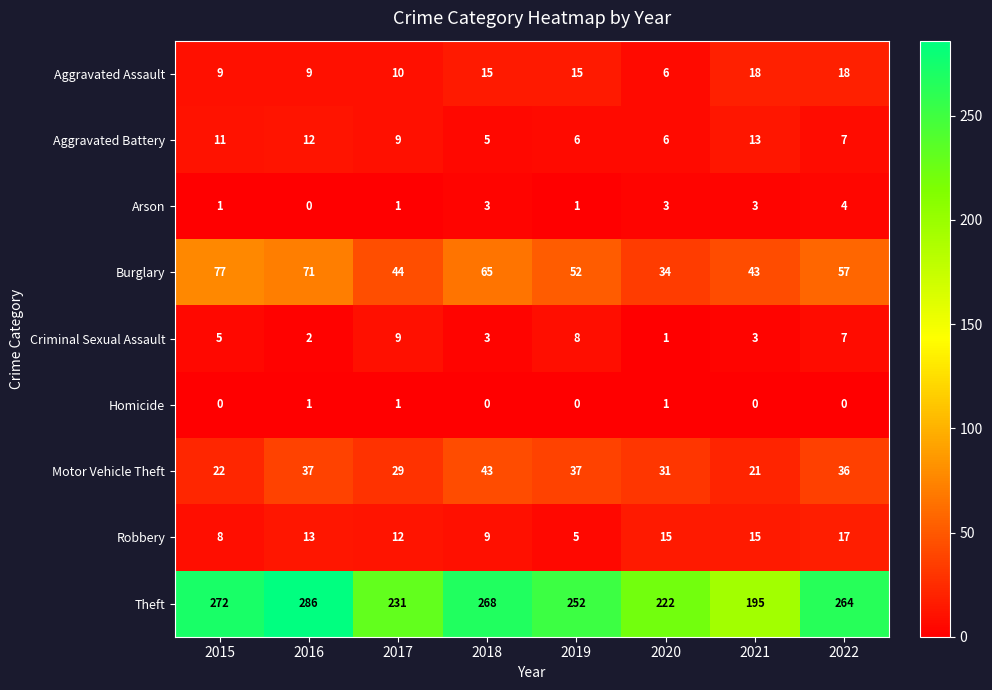

What is the sum of all Aggravated Assault values?

100